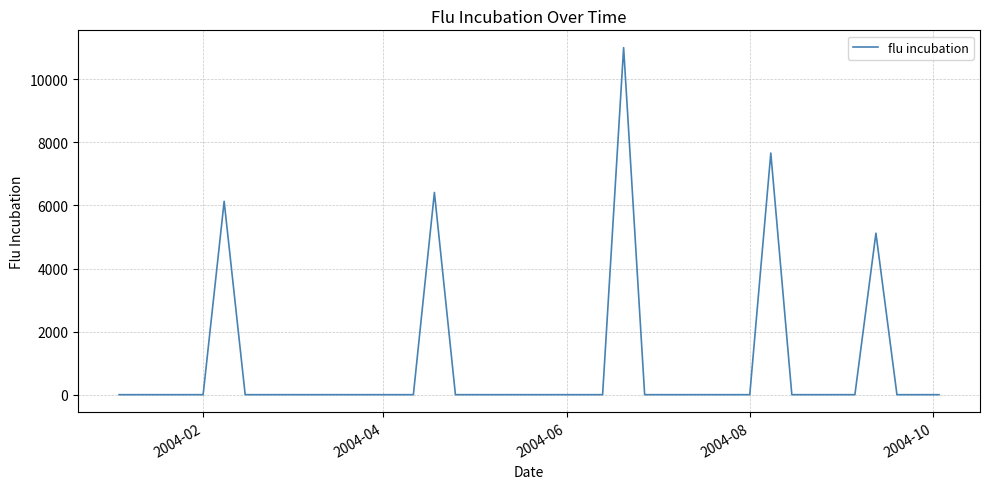

Is this an area chart (filled region under the line)?

No